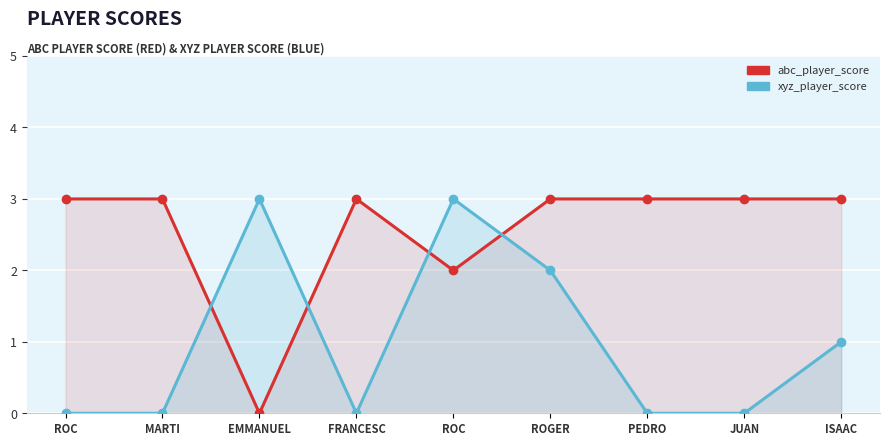

How many times do xyz_player_score and abc_player_score cross each other?

4